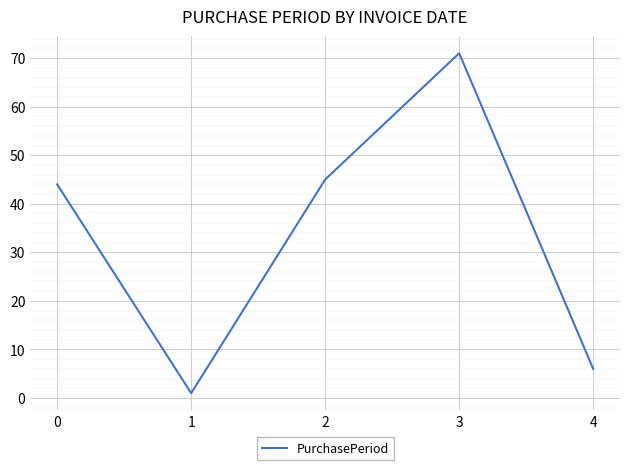

What is the greatest value displayed?

71